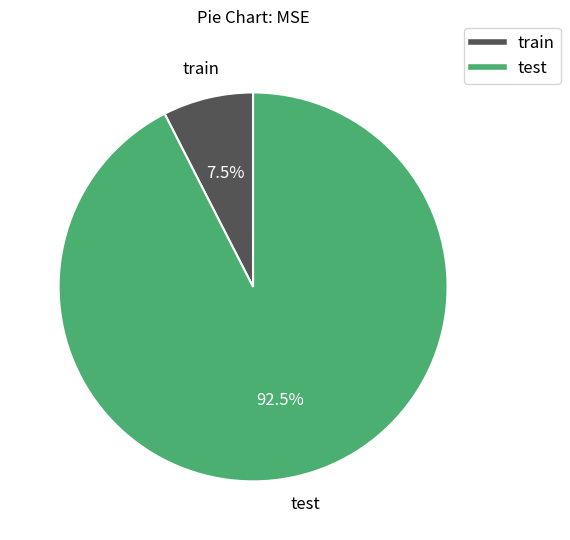

What is the majority slice?

test